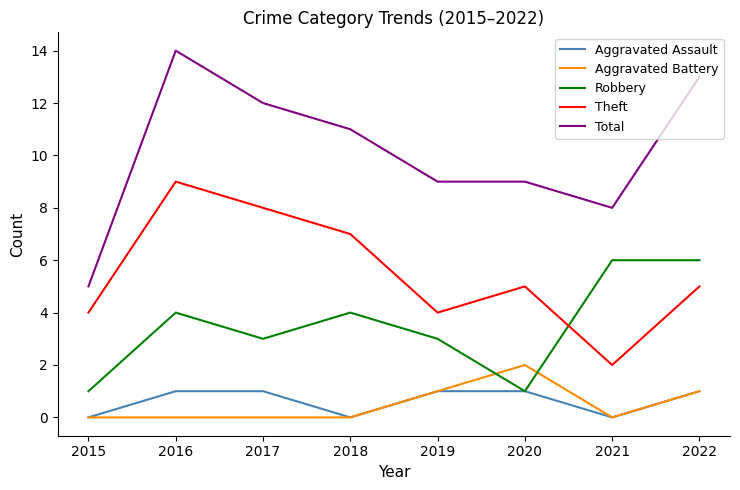

What is the sum of the Robbery values at 2018 and 2017?

7